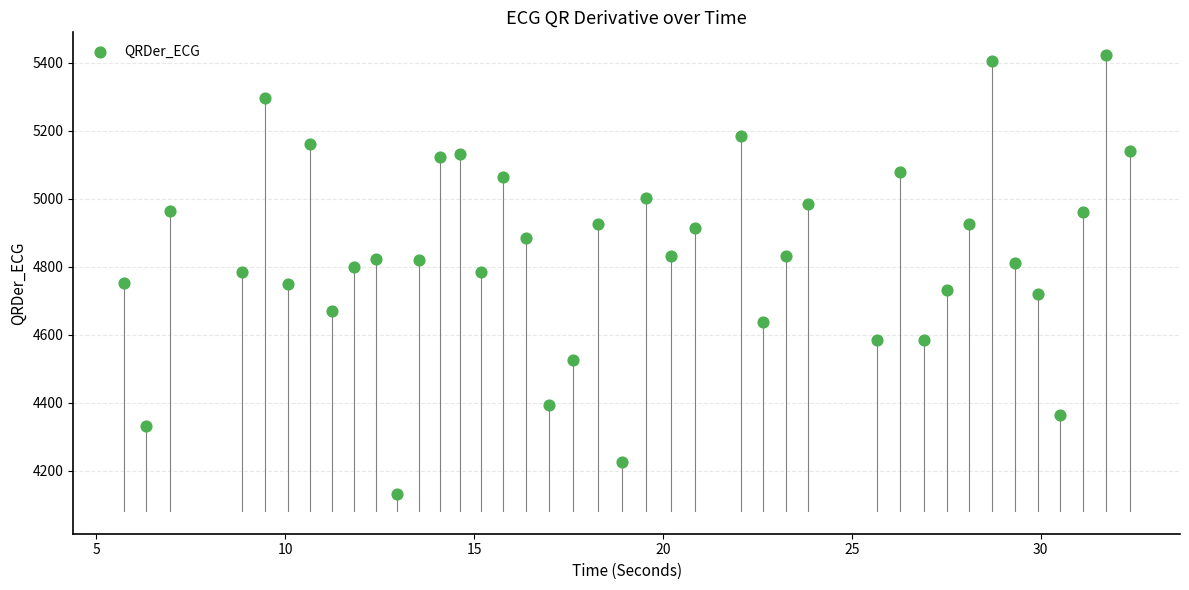

What is the range of Y values (max minus min)?

1289.7